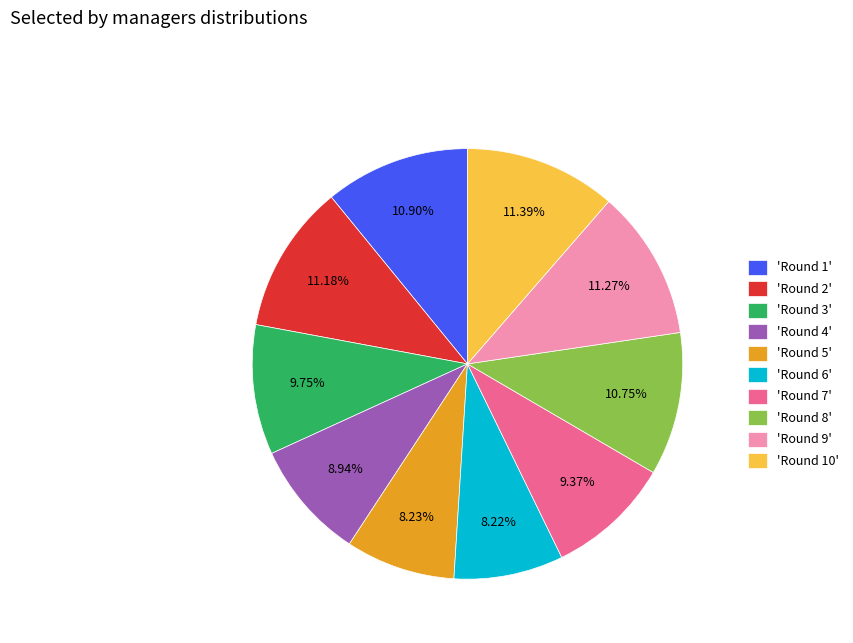

What is the ratio of the value at 'Round 2' to the value at 'Round 3'?

1.1